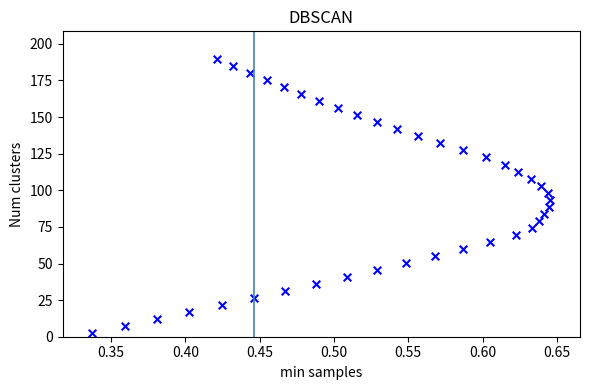

What is the range of Y values (max minus min)?

187.2